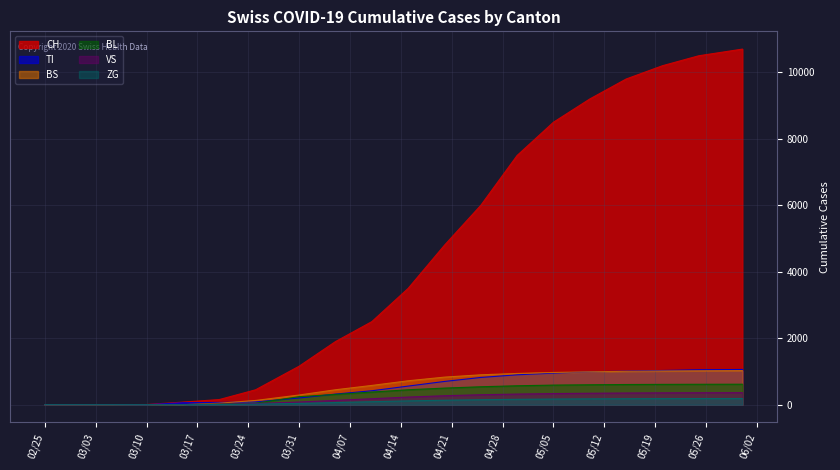

True or false: VS and TI cross at least once.

True